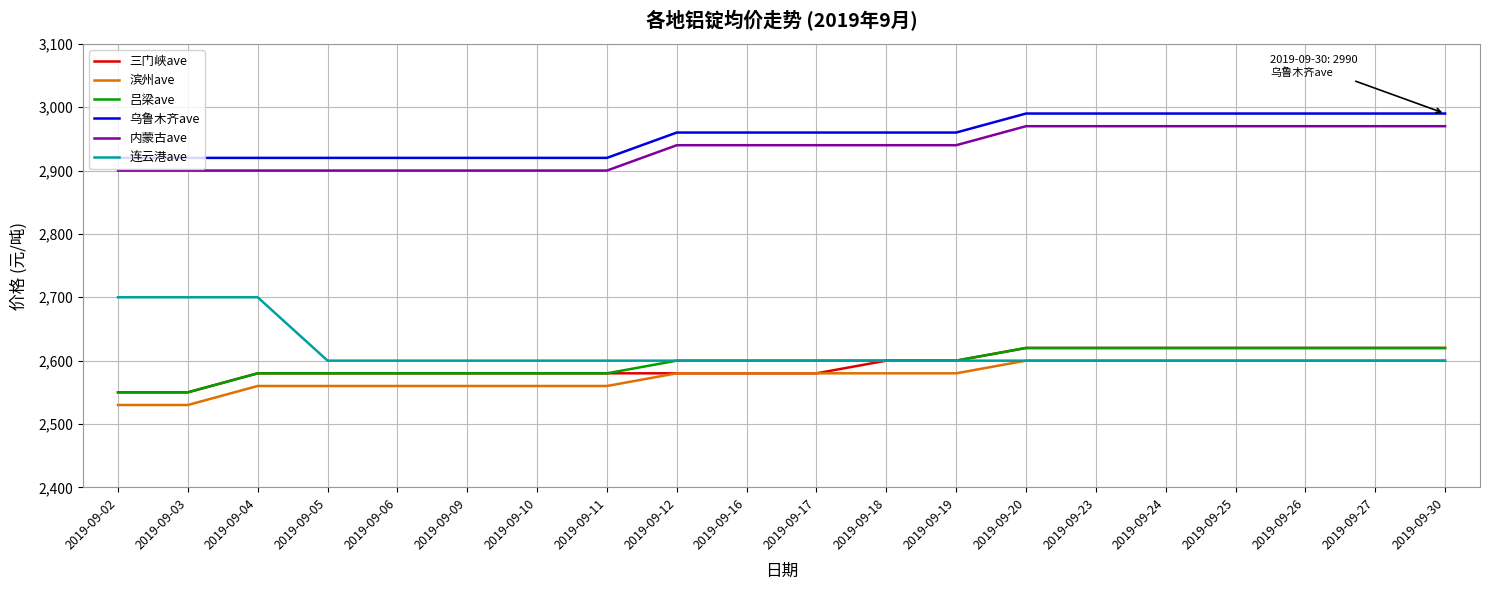

How many 乌鲁木齐ave values are between 2920 and 2990?

20